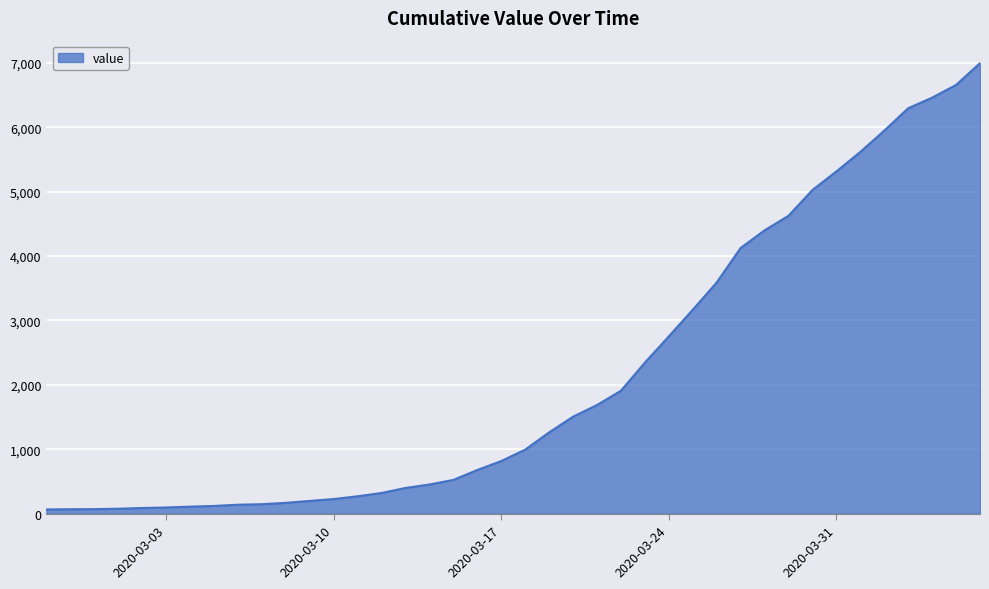

What is the sum of all values?

85677